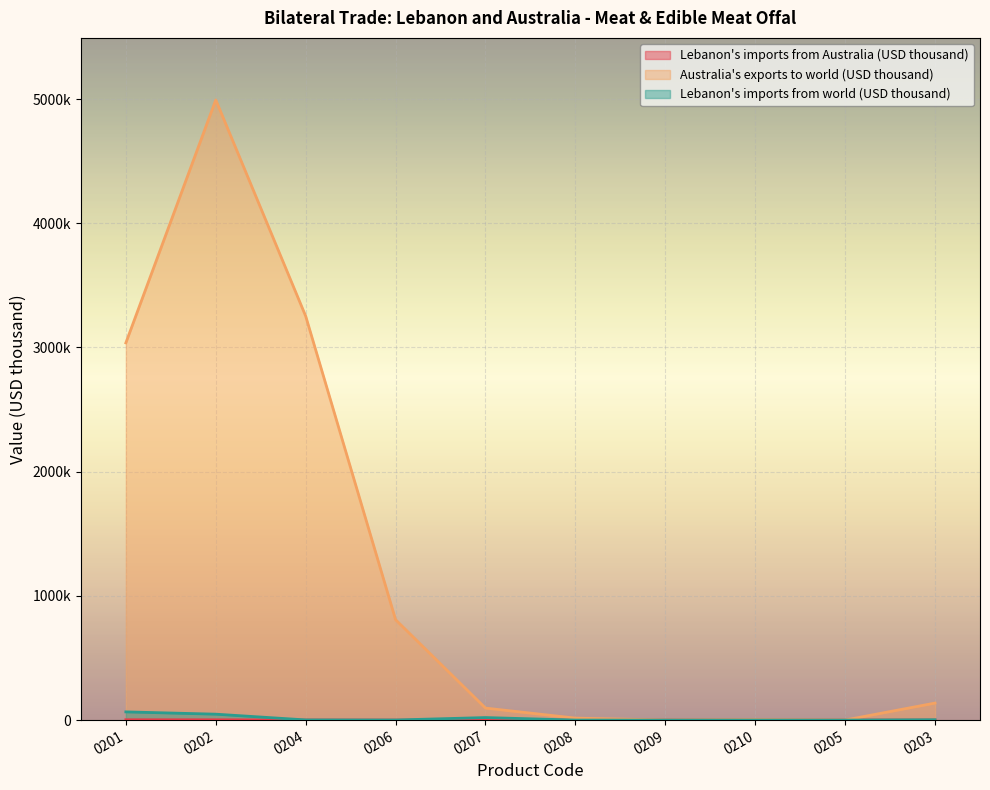

At which category does the chart reach its peak across all series?

0202